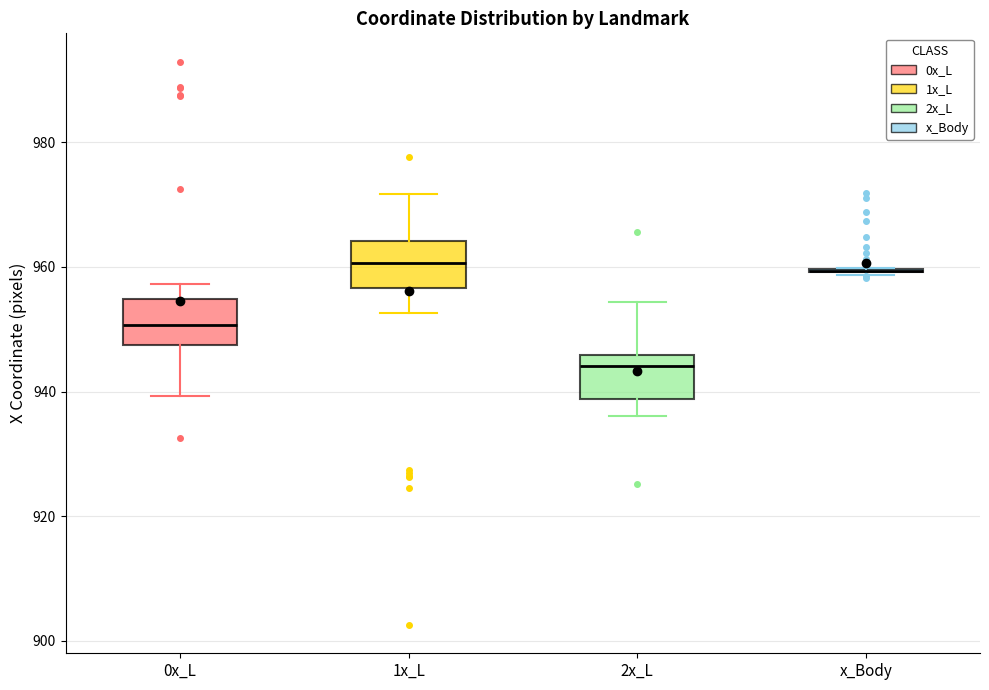

Reading left to right, transcribe this box plot: for each box, give where its median line is, the range the box spans, and where its two whiskers end, as read against the y-axis. The values are not printed on the chart, so give them approximately, as read against the axis.

0x_L: median 950, box 948 to 954, whiskers 940 to 958
1x_L: median 960, box 956 to 964, whiskers 952 to 972
2x_L: median 944, box 938 to 946, whiskers 936 to 954
x_Body: box collapsed to a line at 960, whiskers 958 to 960